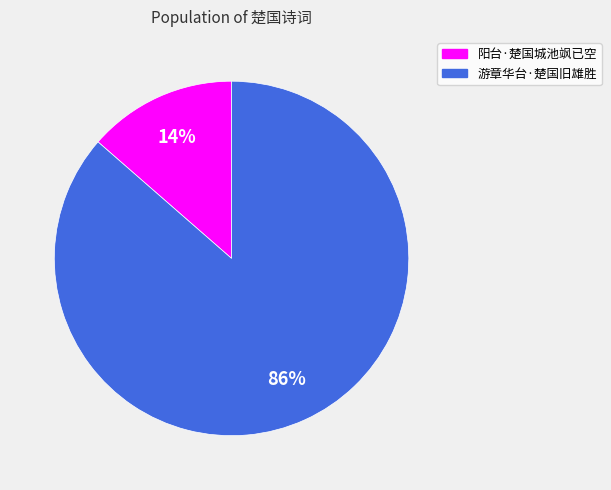

To the nearest percent, what is the average slice percentage?

50%